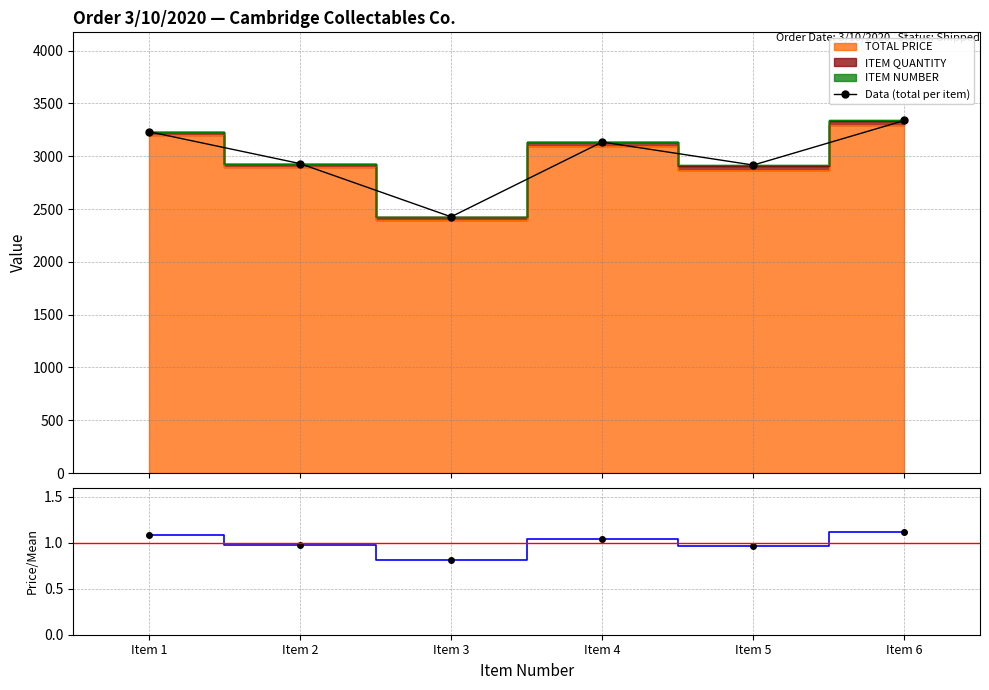

In Data (total per item), how many points are lower than both neighbors (excluding endpoints)?

2